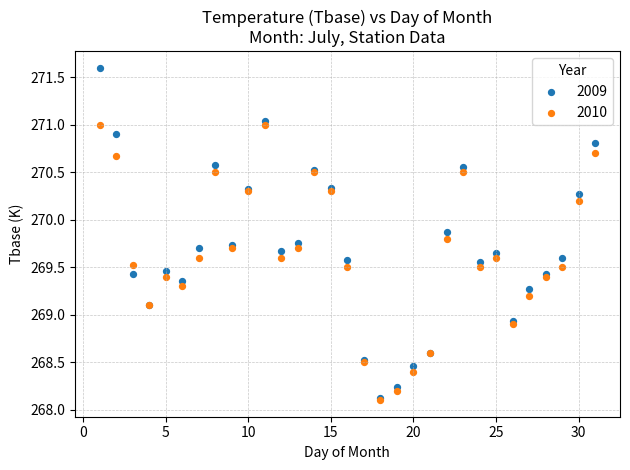

What are all the series names shown in the legend?

2009, 2010